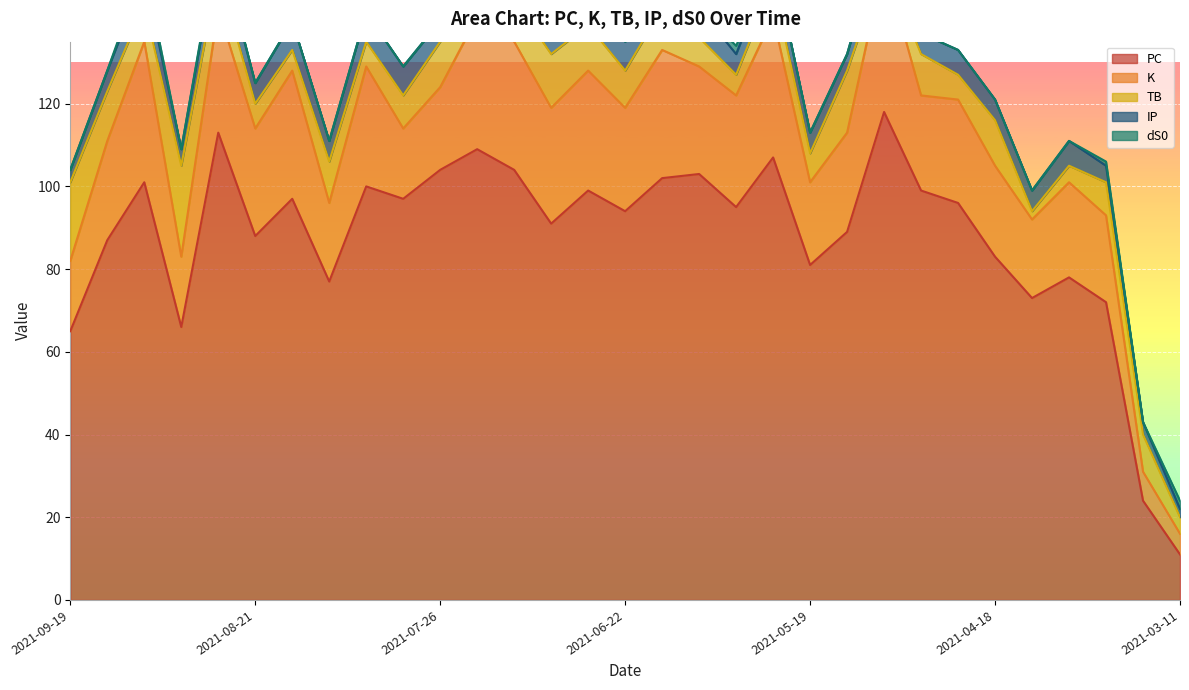

What is the label of the 2nd point from the right?

2021-03-16